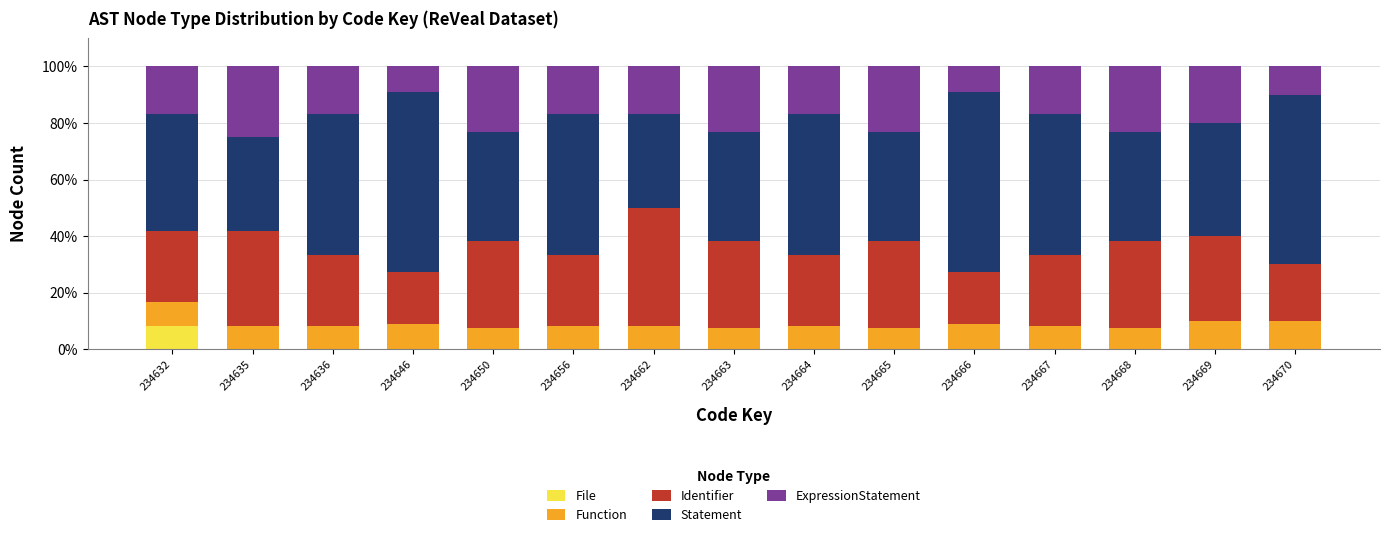

True or false: File has a value of 0.0 at 234656.

True